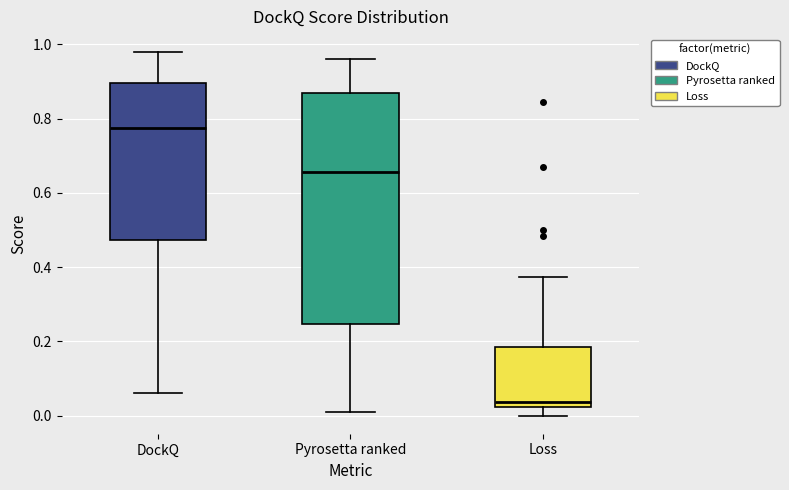

Which box's median line is the highest?

DockQ